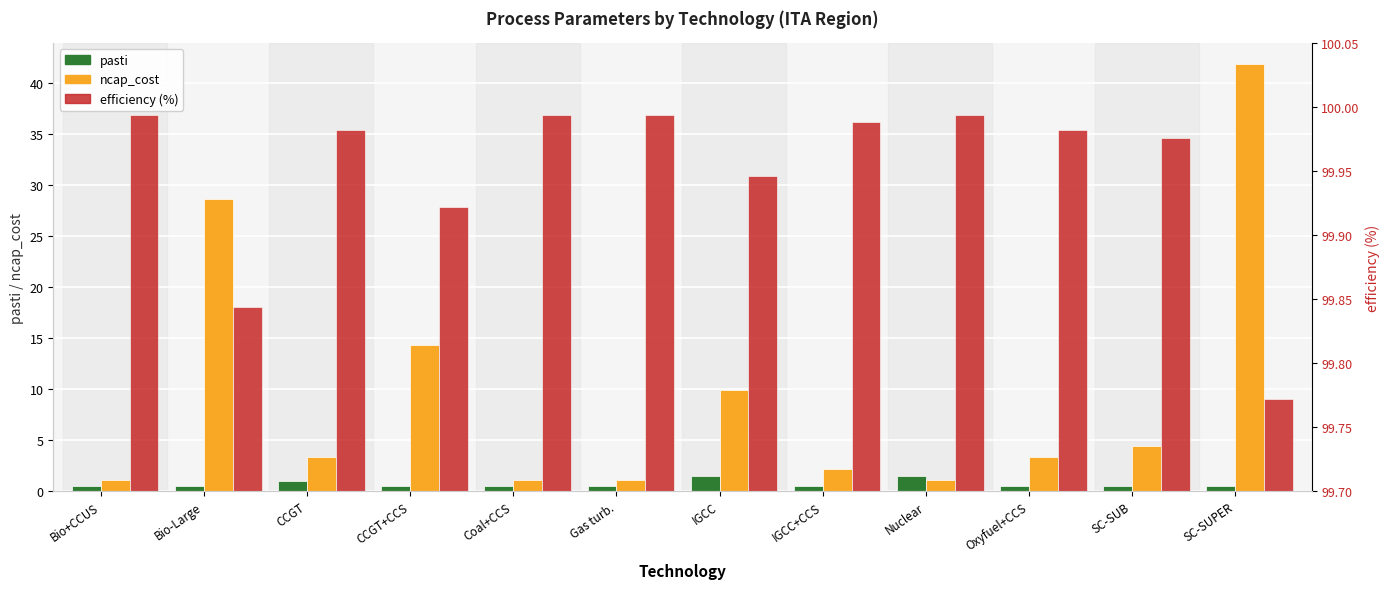

What is the maximum value shown in the chart?

100.0